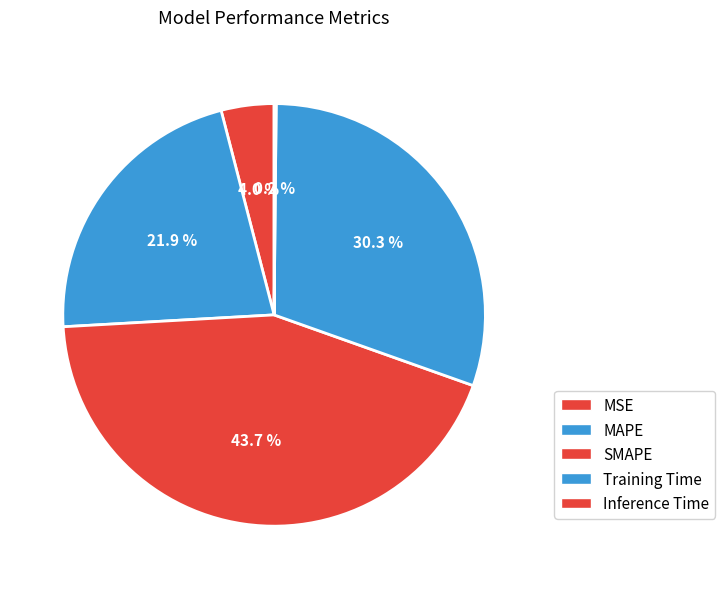

Which slice is the smallest?

Inference Time